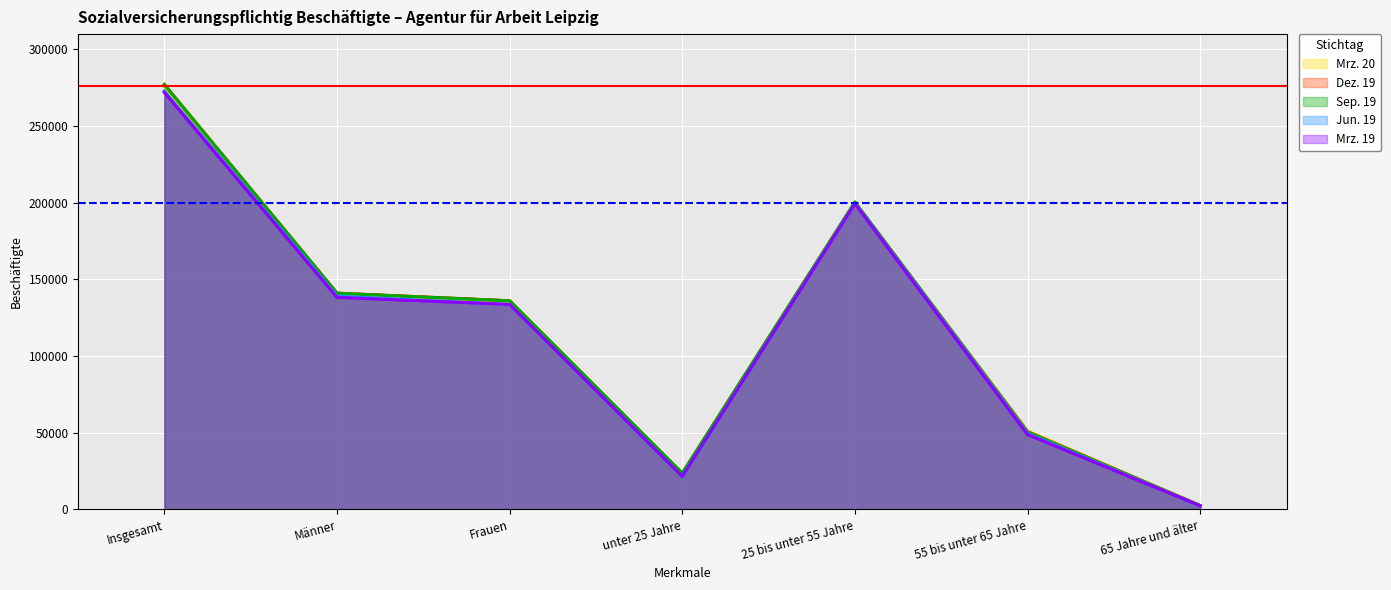

True or false: Mrz. 19 and Mrz. 20 intersect in this chart.

False